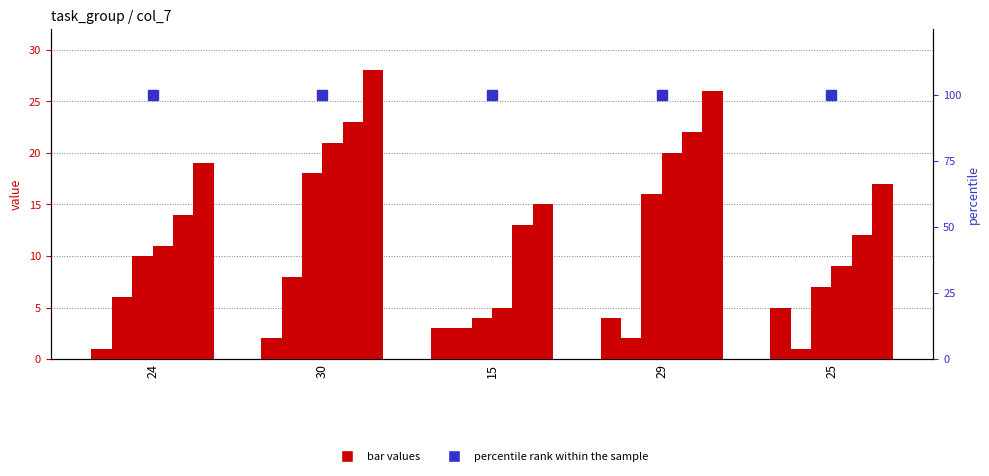

What is the difference between the highest and lowest values at 24?

18